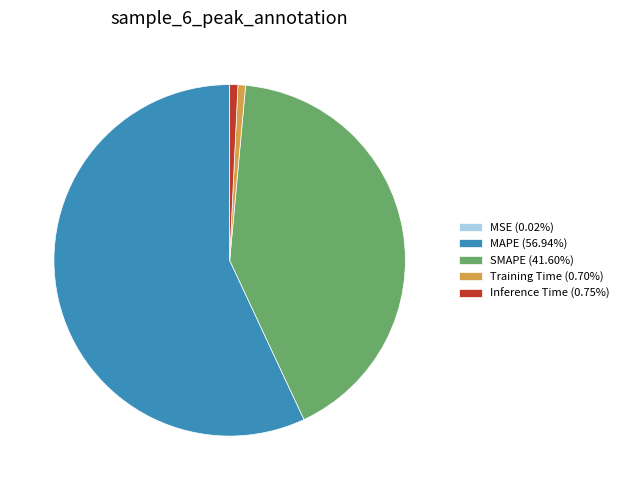

Is MAPE (56.94%) the majority of the pie?

Yes